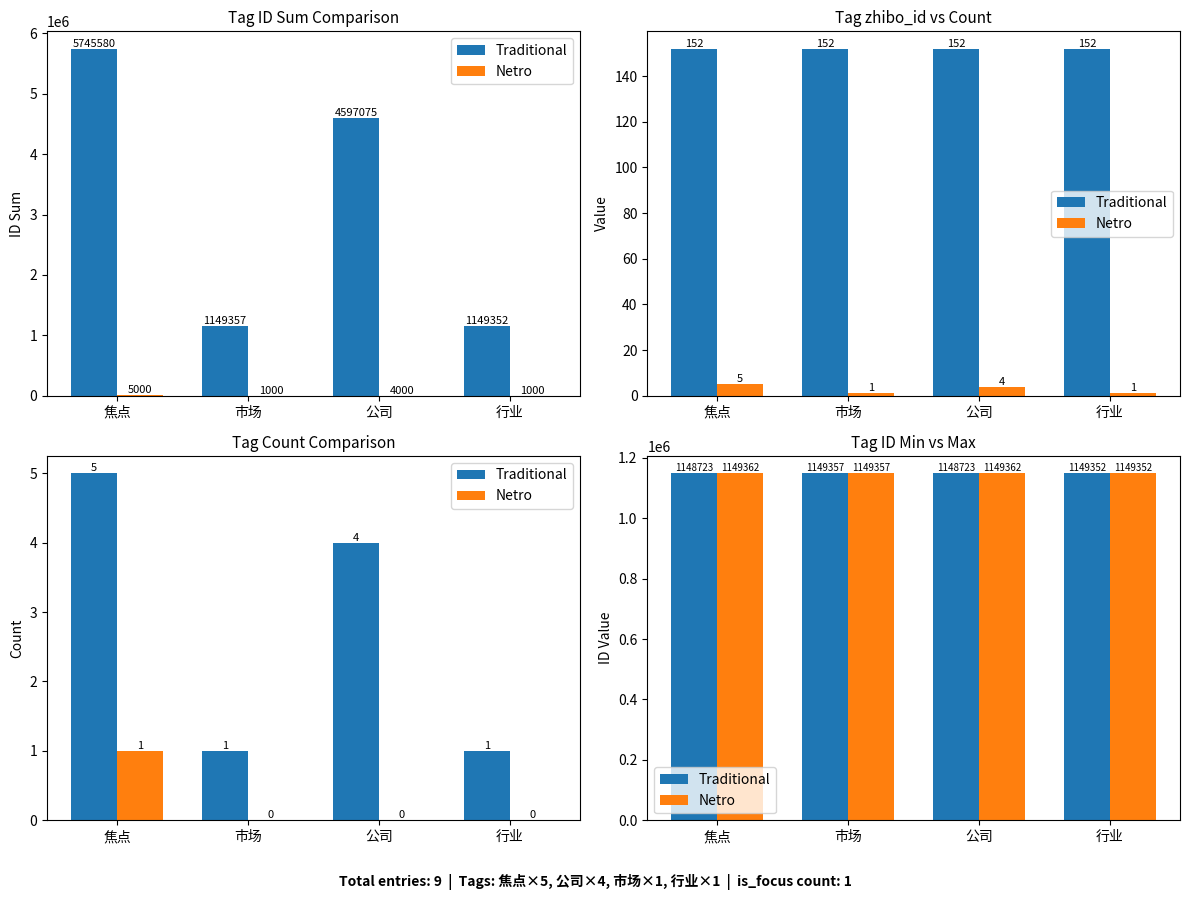

List the labels in order of Netro value, smallest first.

行业, 市场, 焦点, 公司